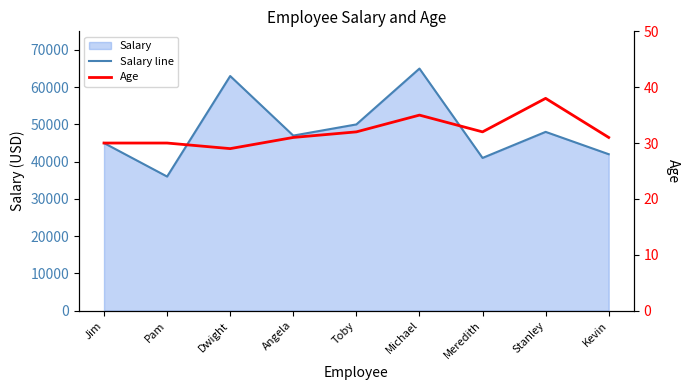

What is the sum of all Salary line values?

437000